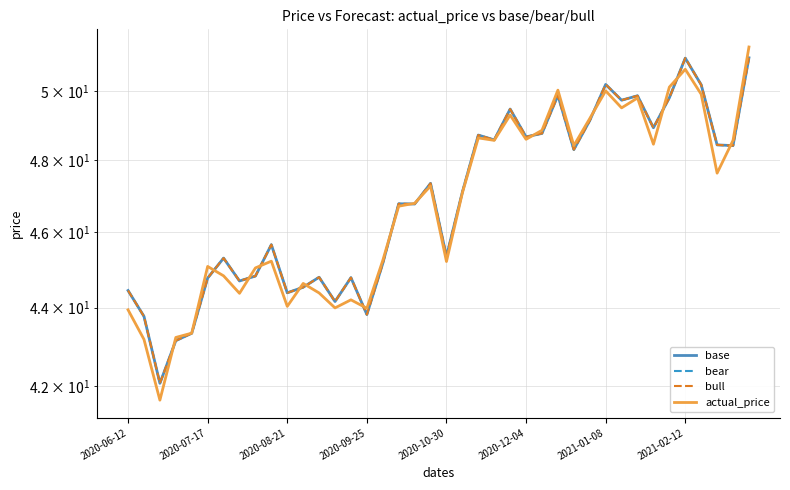

What position from the left is 38?

39